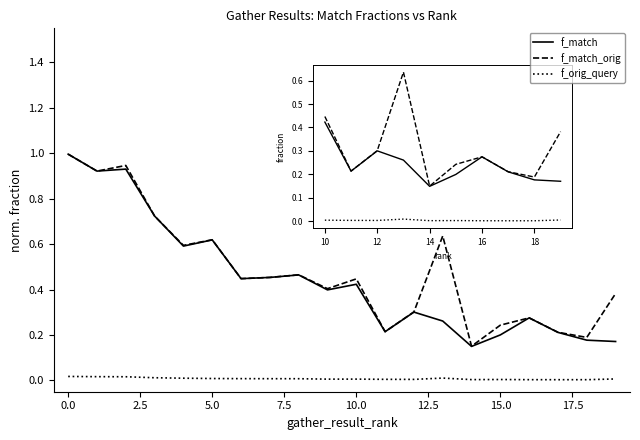

How many lines are shown in the chart?

3